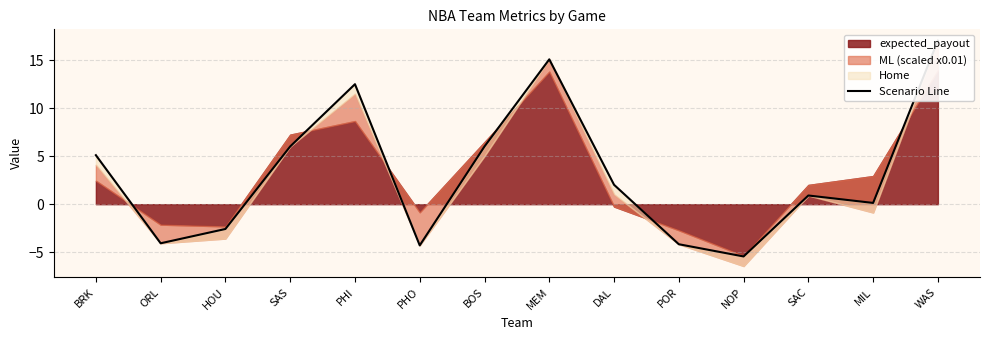

Where is the first local maximum?

PHI